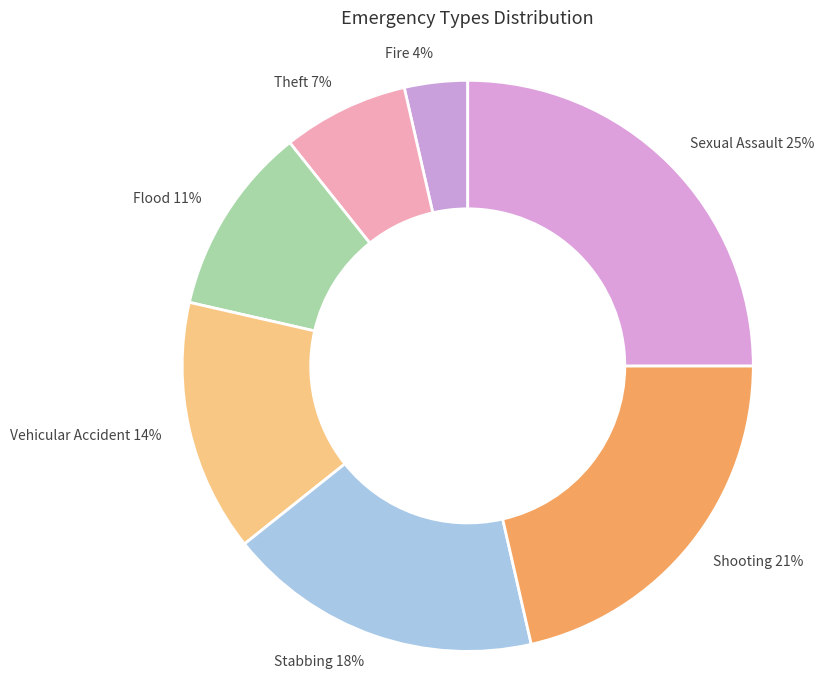

Do Stabbing and Fire together represent more than half of the pie?

No